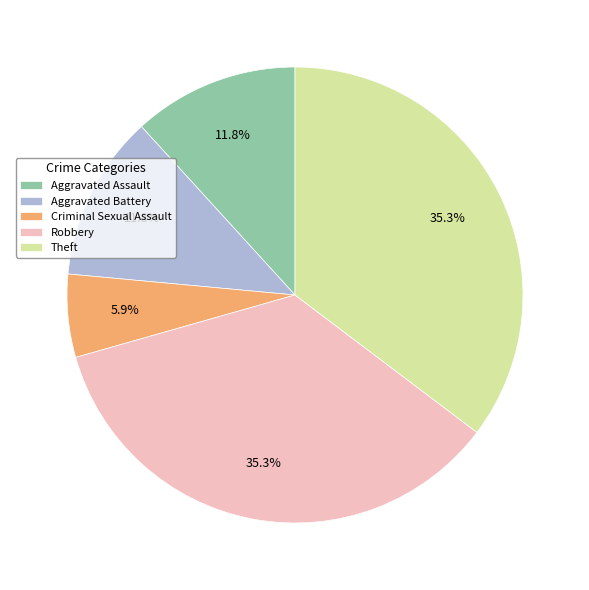

Which has a higher value, Criminal Sexual Assault or Aggravated Assault?

Aggravated Assault